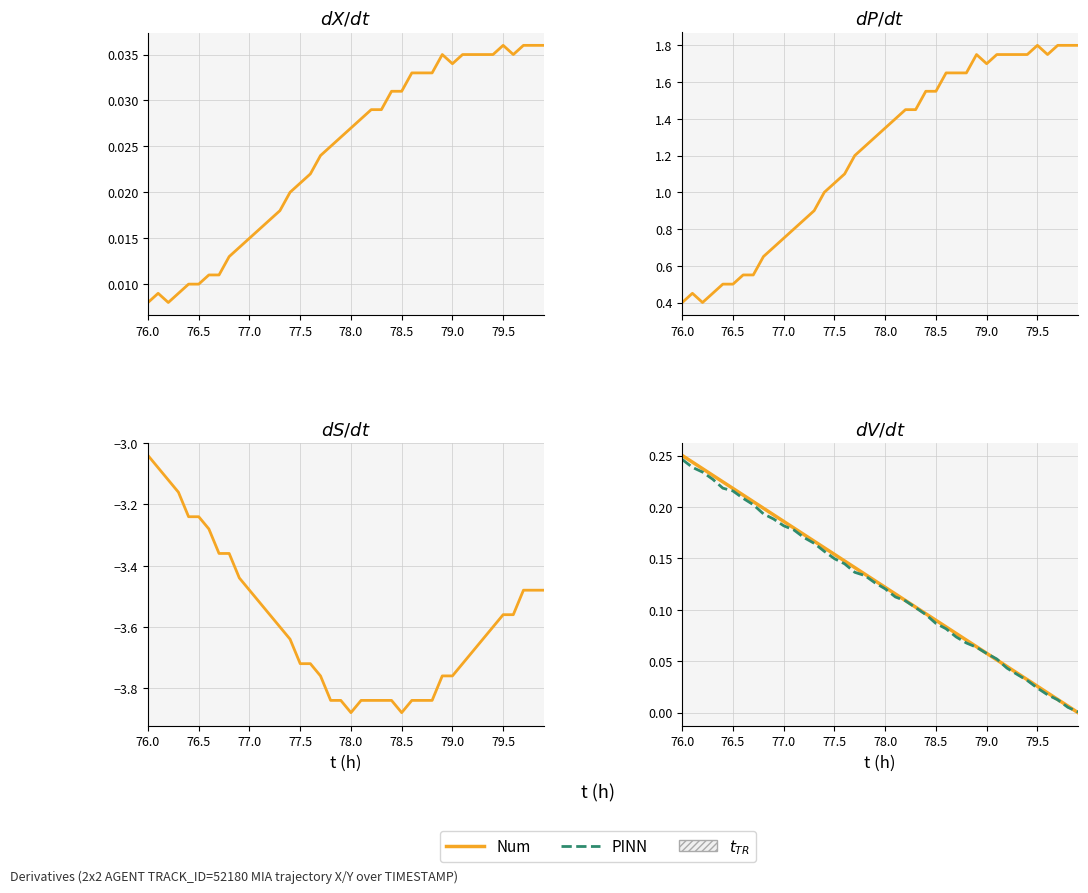

True or false: X and P cross at least once.

False